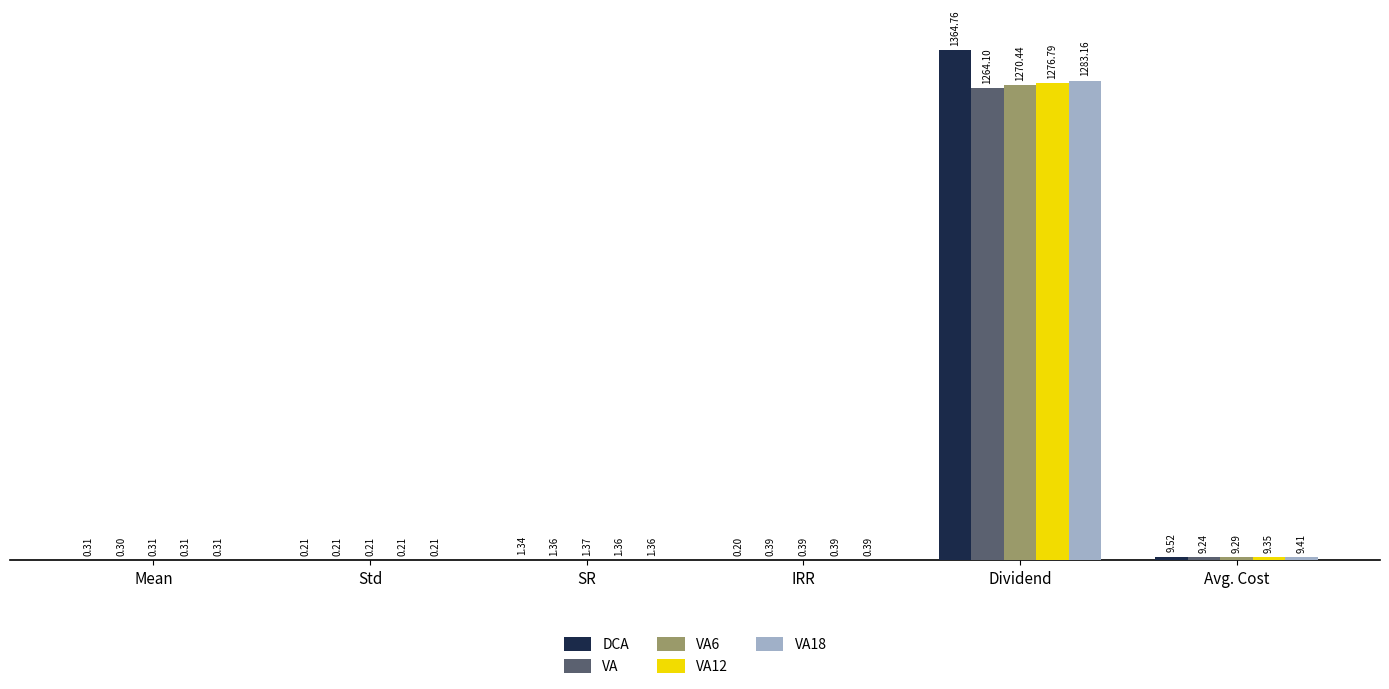

What are all the series names shown in the legend?

DCA, VA, VA6, VA12, VA18